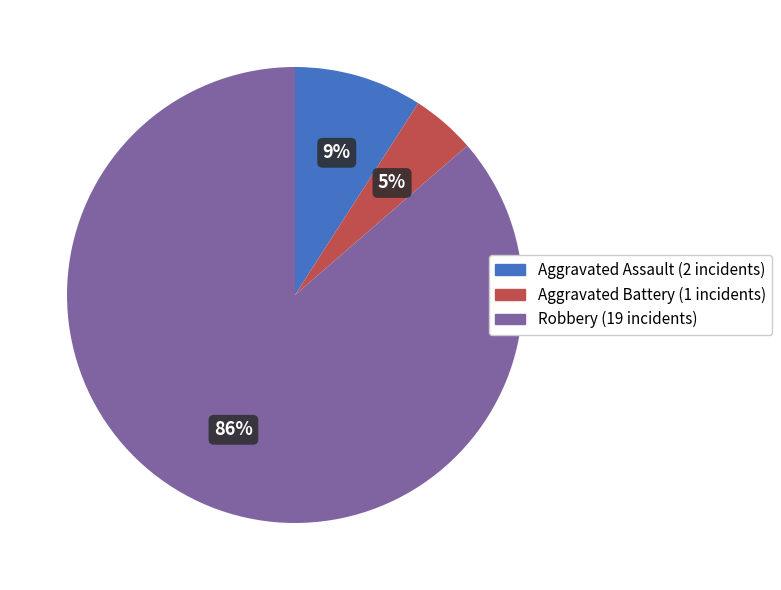

Does any single category account for the majority?

Yes